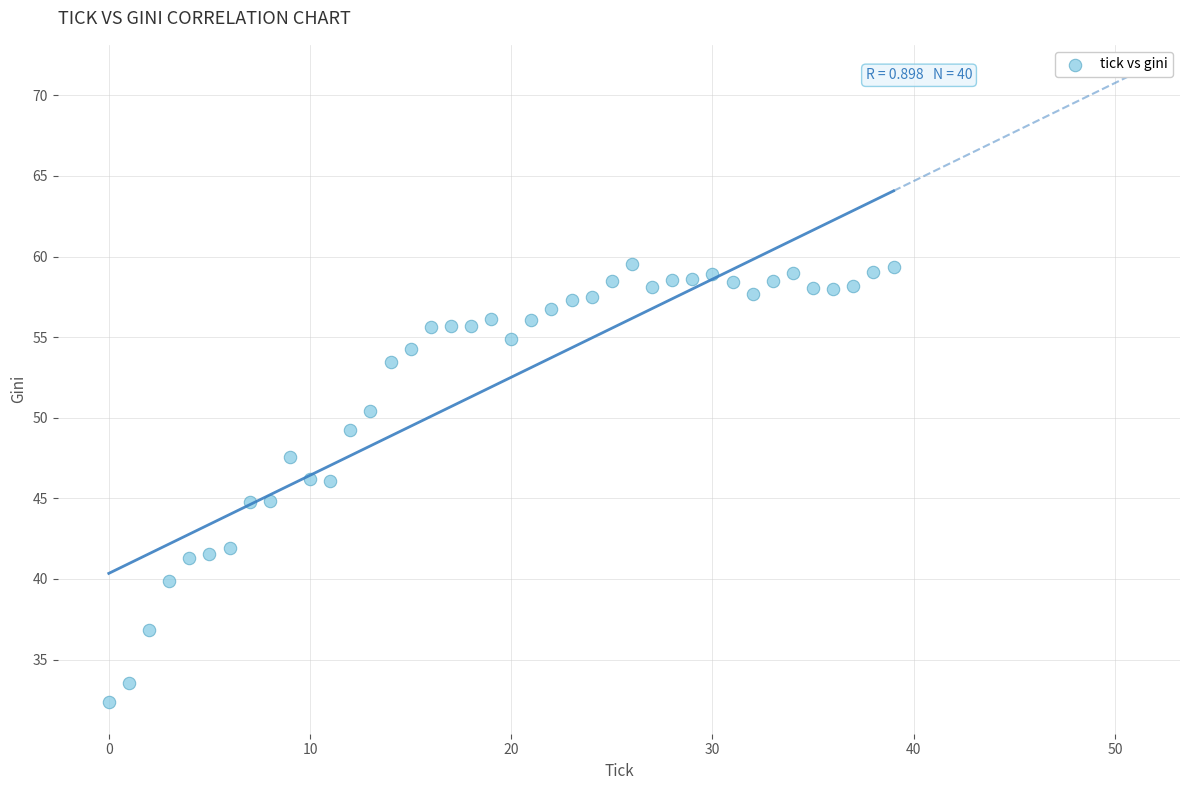

What is the range of Y values (max minus min)?

27.2